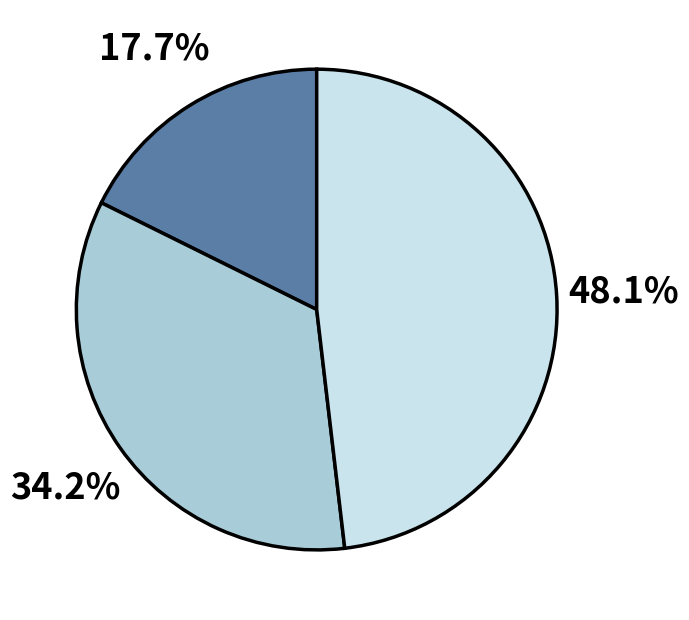

Is there a majority slice in this chart?

No